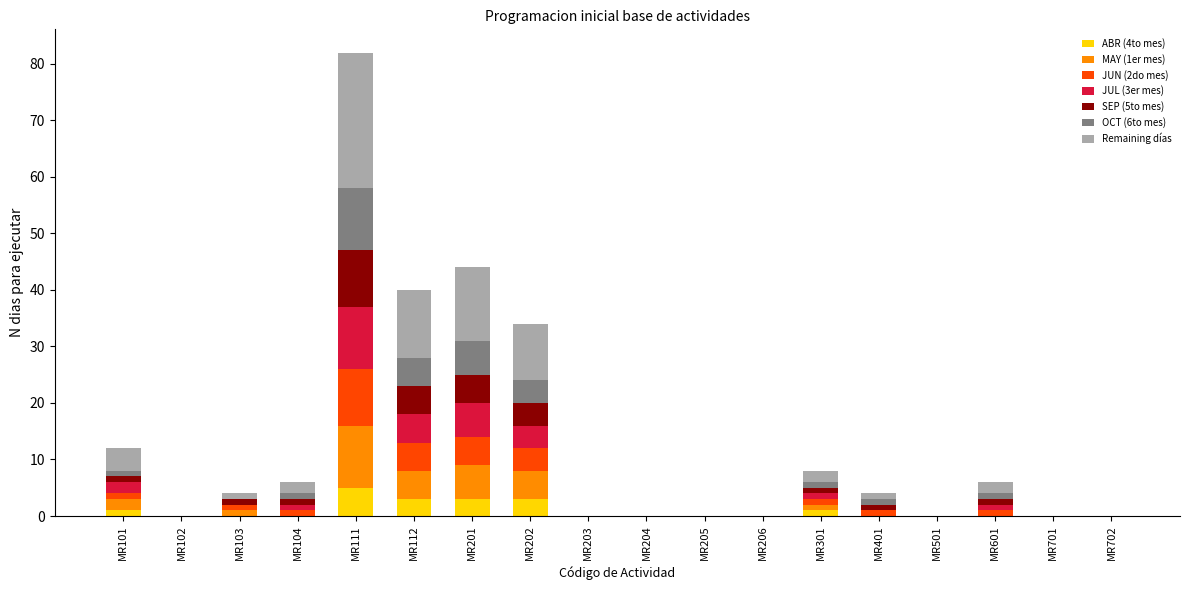

True or false: ABR (4to mes) has a value of -3 at MR204.

False